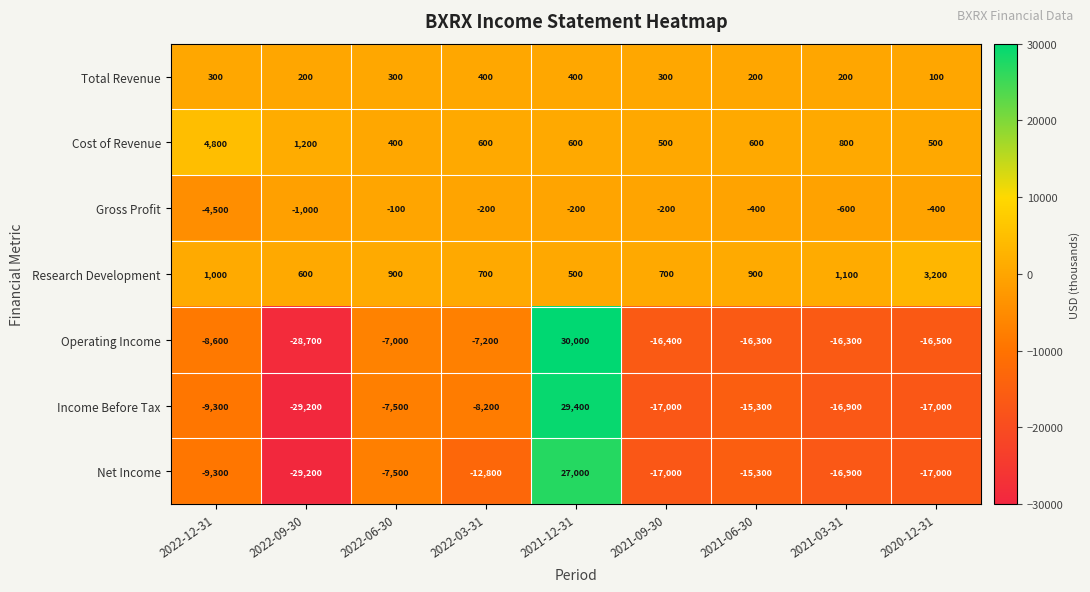

Rank the series by their maximum value, from lowest to highest.

Gross Profit, Total Revenue, Research Development, Cost of Revenue, Net Income, Income Before Tax, Operating Income